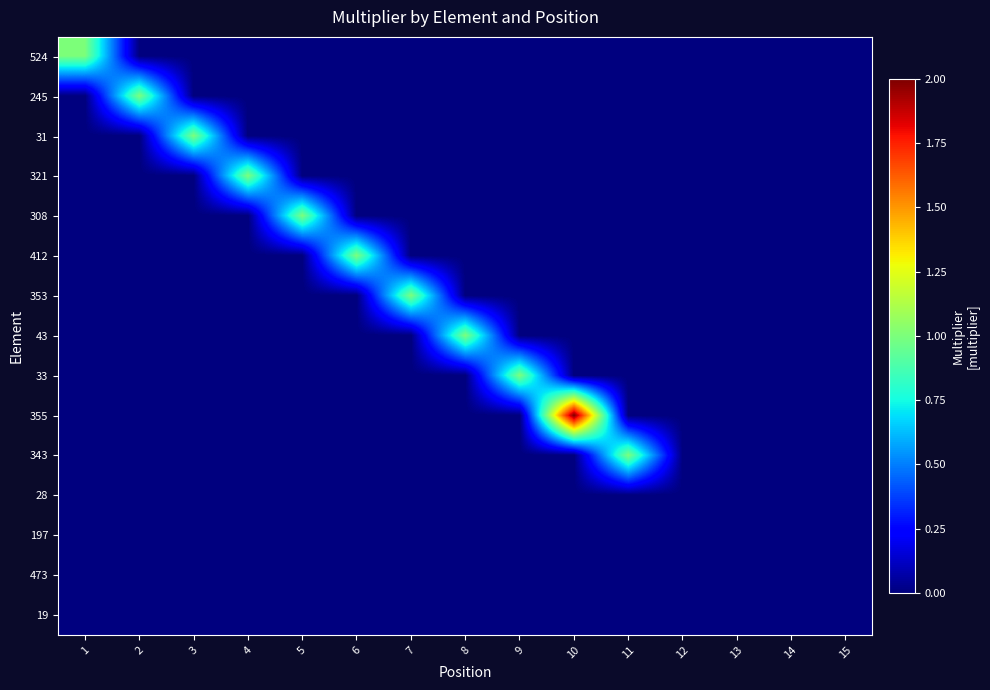

Reading right to left, extract all data points from this chart.

524: 15=0	14=0	13=0	12=0	11=0	10=0	9=0	8=0	7=0	6=0	5=0	4=0	3=0	2=0	1=1
245: 15=0	14=0	13=0	12=0	11=0	10=0	9=0	8=0	7=0	6=0	5=0	4=0	3=0	2=1	1=0
31: 15=0	14=0	13=0	12=0	11=0	10=0	9=0	8=0	7=0	6=0	5=0	4=0	3=1	2=0	1=0
321: 15=0	14=0	13=0	12=0	11=0	10=0	9=0	8=0	7=0	6=0	5=0	4=1	3=0	2=0	1=0
308: 15=0	14=0	13=0	12=0	11=0	10=0	9=0	8=0	7=0	6=0	5=1	4=0	3=0	2=0	1=0
412: 15=0	14=0	13=0	12=0	11=0	10=0	9=0	8=0	7=0	6=1	5=0	4=0	3=0	2=0	1=0
353: 15=0	14=0	13=0	12=0	11=0	10=0	9=0	8=0	7=1	6=0	5=0	4=0	3=0	2=0	1=0
43: 15=0	14=0	13=0	12=0	11=0	10=0	9=0	8=1	7=0	6=0	5=0	4=0	3=0	2=0	1=0
33: 15=0	14=0	13=0	12=0	11=0	10=0	9=1	8=0	7=0	6=0	5=0	4=0	3=0	2=0	1=0
355: 15=0	14=0	13=0	12=0	11=0	10=2	9=0	8=0	7=0	6=0	5=0	4=0	3=0	2=0	1=0
343: 15=0	14=0	13=0	12=0	11=1	10=0	9=0	8=0	7=0	6=0	5=0	4=0	3=0	2=0	1=0
28: 15=0	14=0	13=0	12=0	11=0	10=0	9=0	8=0	7=0	6=0	5=0	4=0	3=0	2=0	1=0
197: 15=0	14=0	13=0	12=0	11=0	10=0	9=0	8=0	7=0	6=0	5=0	4=0	3=0	2=0	1=0
473: 15=0	14=0	13=0	12=0	11=0	10=0	9=0	8=0	7=0	6=0	5=0	4=0	3=0	2=0	1=0
19: 15=0	14=0	13=0	12=0	11=0	10=0	9=0	8=0	7=0	6=0	5=0	4=0	3=0	2=0	1=0